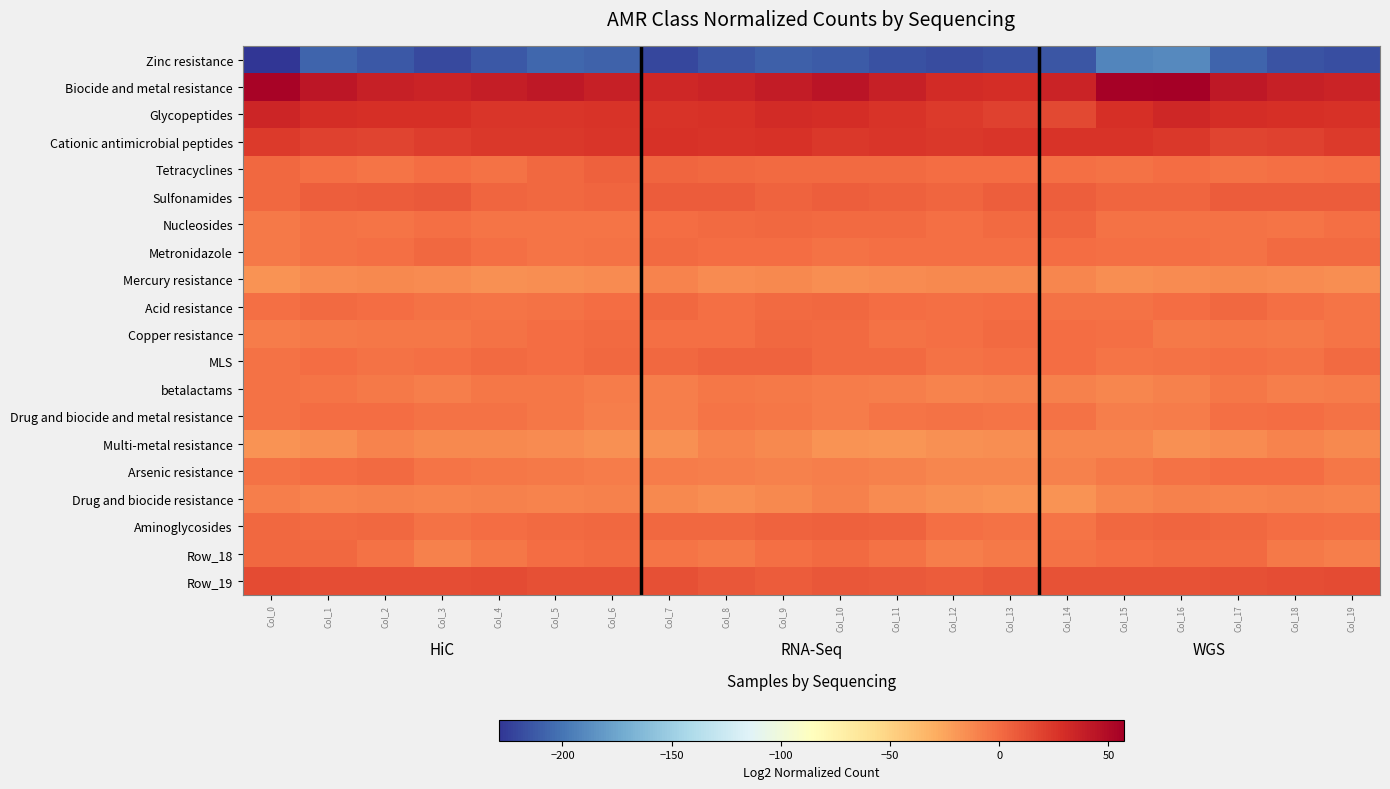

Reading right to left, list all the values displayed in this chart.

Zinc resistance: Col_19=-217.8	Col_18=-215.6	Col_17=-207.4	Col_16=-189.0	Col_15=-191.4	Col_14=-214.0	Col_13=-216.6	Col_12=-218.7	Col_11=-216.0	Col_10=-211.9	Col_9=-209.5	Col_8=-214.3	Col_7=-220.3	Col_6=-209.1	Col_5=-206.0	Col_4=-212.7	Col_3=-219.3	Col_2=-213.2	Col_1=-207.5	Col_0=-229.2
Biocide and metal resistance: Col_19=35.9	Col_18=37.0	Col_17=42.1	Col_16=57.2	Col_15=55.4	Col_14=34.9	Col_13=30.1	Col_12=31.1	Col_11=37.9	Col_10=44.1	Col_9=39.8	Col_8=35.4	Col_7=32.9	Col_6=38.0	Col_5=42.5	Col_4=39.1	Col_3=35.0	Col_2=38.0	Col_1=43.4	Col_0=54.8
Glycopeptides: Col_19=27.5	Col_18=29.0	Col_17=29.7	Col_16=33.6	Col_15=28.5	Col_14=16.8	Col_13=19.2	Col_12=23.2	Col_11=26.3	Col_10=29.4	Col_9=31.1	Col_8=27.1	Col_7=25.8	Col_6=26.8	Col_5=24.8	Col_4=25.6	Col_3=28.7	Col_2=28.2	Col_1=30.2	Col_0=34.4
Cationic antimicrobial peptides: Col_19=22.6	Col_18=19.8	Col_17=19.1	Col_16=24.6	Col_15=26.0	Col_14=26.0	Col_13=25.3	Col_12=24.4	Col_11=24.9	Col_10=23.8	Col_9=27.3	Col_8=26.7	Col_7=27.7	Col_6=24.9	Col_5=23.9	Col_4=24.1	Col_3=21.7	Col_2=18.8	Col_1=19.5	Col_0=22.6
Tetracyclines: Col_19=-1.0	Col_18=-1.9	Col_17=-2.8	Col_16=-1.0	Col_15=-2.3	Col_14=-1.7	Col_13=-0.5	Col_12=0.1	Col_11=0.1	Col_10=0.2	Col_9=1.2	Col_8=2.0	Col_7=2.7	Col_6=4.8	Col_5=1.6	Col_4=-2.8	Col_3=0.0	Col_2=-3.3	Col_1=-1.6	Col_0=2.0
Sulfonamides: Col_19=7.2	Col_18=7.5	Col_17=7.5	Col_16=2.5	Col_15=2.4	Col_14=6.3	Col_13=6.6	Col_12=2.5	Col_11=5.3	Col_10=5.8	Col_9=4.0	Col_8=7.4	Col_7=7.9	Col_6=3.4	Col_5=2.3	Col_4=3.4	Col_3=8.4	Col_2=7.4	Col_1=6.0	Col_0=2.0
Nucleosides: Col_19=-1.7	Col_18=-4.1	Col_17=-2.9	Col_16=-2.6	Col_15=-2.7	Col_14=2.6	Col_13=0.9	Col_12=-1.3	Col_11=0.6	Col_10=1.2	Col_9=1.6	Col_8=0.9	Col_7=-0.9	Col_6=-3.7	Col_5=-4.3	Col_4=-3.3	Col_3=-1.9	Col_2=-4.2	Col_1=-3.1	Col_0=-5.5
Metronidazole: Col_19=1.1	Col_18=0.1	Col_17=-2.3	Col_16=-1.7	Col_15=-1.0	Col_14=-0.1	Col_13=-1.2	Col_12=-1.0	Col_11=-1.9	Col_10=-2.2	Col_9=-0.1	Col_8=-0.5	Col_7=1.0	Col_6=-3.2	Col_5=-3.5	Col_4=-1.5	Col_3=2.1	Col_2=-1.3	Col_1=-3.1	Col_0=-6.0
Mercury resistance: Col_19=-15.1	Col_18=-13.4	Col_17=-13.0	Col_16=-14.4	Col_15=-14.8	Col_14=-12.0	Col_13=-13.3	Col_12=-12.6	Col_11=-14.1	Col_10=-14.5	Col_9=-12.5	Col_8=-13.9	Col_7=-10.2	Col_6=-13.4	Col_5=-14.8	Col_4=-16.1	Col_3=-13.9	Col_2=-13.0	Col_1=-14.0	Col_0=-16.7
Acid resistance: Col_19=-3.7	Col_18=-1.5	Col_17=1.6	Col_16=-0.6	Col_15=-2.8	Col_14=-2.6	Col_13=-0.4	Col_12=-1.2	Col_11=-0.0	Col_10=1.3	Col_9=0.9	Col_8=-1.7	Col_7=1.8	Col_6=0.0	Col_5=-2.2	Col_4=-4.4	Col_3=-3.0	Col_2=0.1	Col_1=0.5	Col_0=-1.9
Copper resistance: Col_19=-4.0	Col_18=-5.5	Col_17=-4.5	Col_16=-5.6	Col_15=-1.4	Col_14=0.1	Col_13=0.8	Col_12=-1.5	Col_11=-2.9	Col_10=0.6	Col_9=1.9	Col_8=-1.2	Col_7=-1.6	Col_6=0.9	Col_5=-0.7	Col_4=-2.9	Col_3=-5.4	Col_2=-4.9	Col_1=-5.5	Col_0=-7.3
MLS: Col_19=0.1	Col_18=-3.0	Col_17=-1.3	Col_16=-2.9	Col_15=-3.7	Col_14=-1.0	Col_13=-1.1	Col_12=-2.3	Col_11=1.2	Col_10=1.1	Col_9=4.5	Col_8=3.5	Col_7=1.9	Col_6=1.5	Col_5=-0.6	Col_4=0.7	Col_3=-1.9	Col_2=-2.8	Col_1=-0.6	Col_0=-2.5
betalactams: Col_19=-6.9	Col_18=-7.8	Col_17=-4.7	Col_16=-9.0	Col_15=-11.6	Col_14=-9.1	Col_13=-9.8	Col_12=-10.8	Col_11=-8.4	Col_10=-6.9	Col_9=-6.0	Col_8=-4.8	Col_7=-8.3	Col_6=-7.2	Col_5=-5.0	Col_4=-5.2	Col_3=-8.3	Col_2=-6.5	Col_1=-3.3	Col_0=-3.2
Drug and biocide and metal resistance: Col_19=-2.7	Col_18=-0.9	Col_17=-1.8	Col_16=-7.3	Col_15=-8.2	Col_14=-3.0	Col_13=-3.8	Col_12=-3.2	Col_11=-3.6	Col_10=-6.6	Col_9=-4.6	Col_8=-4.3	Col_7=-8.5	Col_6=-7.8	Col_5=-4.9	Col_4=-3.1	Col_3=-2.5	Col_2=-0.3	Col_1=-0.9	Col_0=-2.3
Multi-metal resistance: Col_19=-13.0	Col_18=-10.9	Col_17=-14.1	Col_16=-16.0	Col_15=-12.0	Col_14=-11.3	Col_13=-15.0	Col_12=-16.4	Col_11=-18.5	Col_10=-17.3	Col_9=-12.8	Col_8=-10.0	Col_7=-15.6	Col_6=-16.2	Col_5=-13.5	Col_4=-12.7	Col_3=-12.6	Col_2=-10.9	Col_1=-14.5	Col_0=-16.9
Arsenic resistance: Col_19=-4.9	Col_18=-0.7	Col_17=-0.9	Col_16=-2.8	Col_15=-6.2	Col_14=-9.8	Col_13=-11.7	Col_12=-11.7	Col_11=-9.2	Col_10=-8.5	Col_9=-9.8	Col_8=-8.4	Col_7=-7.2	Col_6=-6.6	Col_5=-6.5	Col_4=-5.5	Col_3=-3.8	Col_2=0.2	Col_1=-0.9	Col_0=-2.2
Drug and biocide resistance: Col_19=-10.6	Col_18=-9.0	Col_17=-10.6	Col_16=-9.2	Col_15=-11.5	Col_14=-17.3	Col_13=-16.7	Col_12=-16.2	Col_11=-14.0	Col_10=-9.6	Col_9=-13.1	Col_8=-14.5	Col_7=-12.9	Col_6=-9.8	Col_5=-10.1	Col_4=-9.4	Col_3=-10.6	Col_2=-8.9	Col_1=-10.7	Col_0=-8.1
Aminoglycosides: Col_19=-2.0	Col_18=-0.4	Col_17=1.5	Col_16=3.3	Col_15=1.7	Col_14=-3.7	Col_13=-2.9	Col_12=-1.5	Col_11=3.8	Col_10=4.8	Col_9=4.5	Col_8=2.3	Col_7=1.7	Col_6=1.6	Col_5=1.0	Col_4=-0.6	Col_3=-2.3	Col_2=1.5	Col_1=0.8	Col_0=2.1
Row_18: Col_19=-8.3	Col_18=-5.7	Col_17=0.6	Col_16=1.0	Col_15=-0.2	Col_14=-2.4	Col_13=-6.2	Col_12=-8.2	Col_11=-2.8	Col_10=0.4	Col_9=-1.8	Col_8=-5.8	Col_7=-3.5	Col_6=0.7	Col_5=-0.9	Col_4=-5.3	Col_3=-9.1	Col_2=-2.3	Col_1=1.2	Col_0=1.9
Row_19: Col_19=15.2	Col_18=13.7	Col_17=12.9	Col_16=11.9	Col_15=12.2	Col_14=11.6	Col_13=9.4	Col_12=7.1	Col_11=9.0	Col_10=9.5	Col_9=7.2	Col_8=9.1	Col_7=13.5	Col_6=12.9	Col_5=13.5	Col_4=15.6	Col_3=14.3	Col_2=13.7	Col_1=14.0	Col_0=15.7